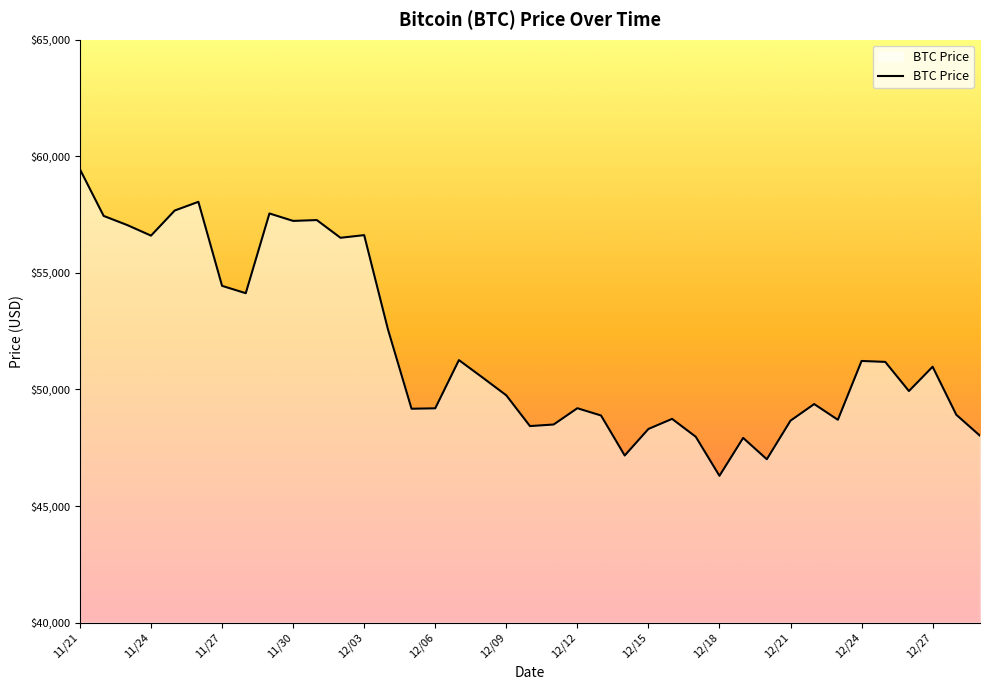

What is the difference between the maximum and minimum values?

13145